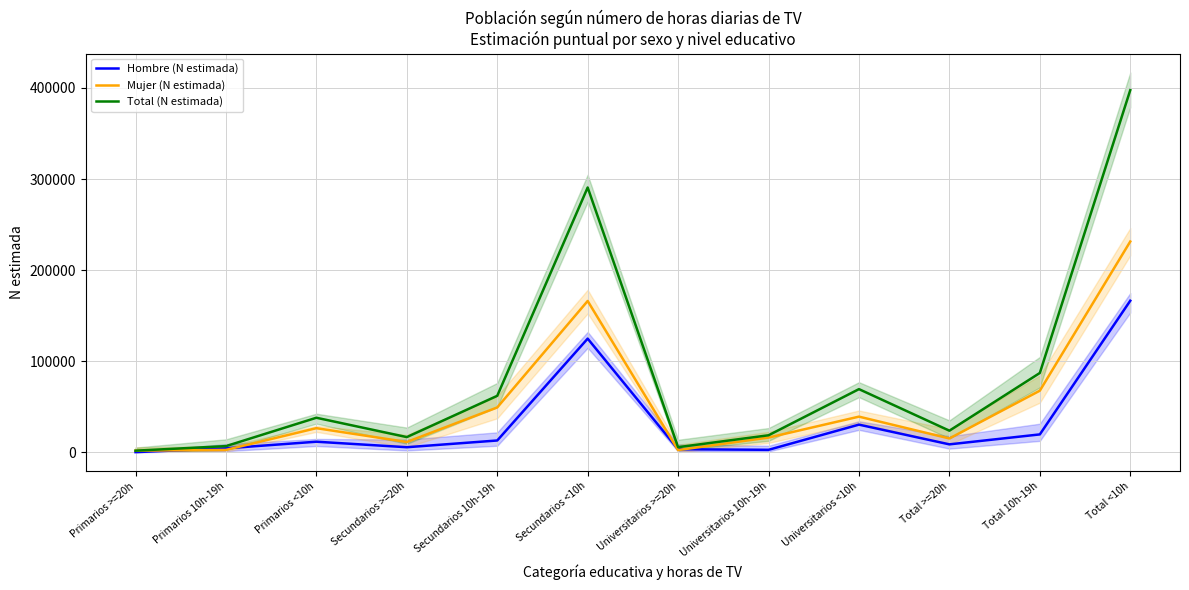

What position from the right is Total >=20h?

3